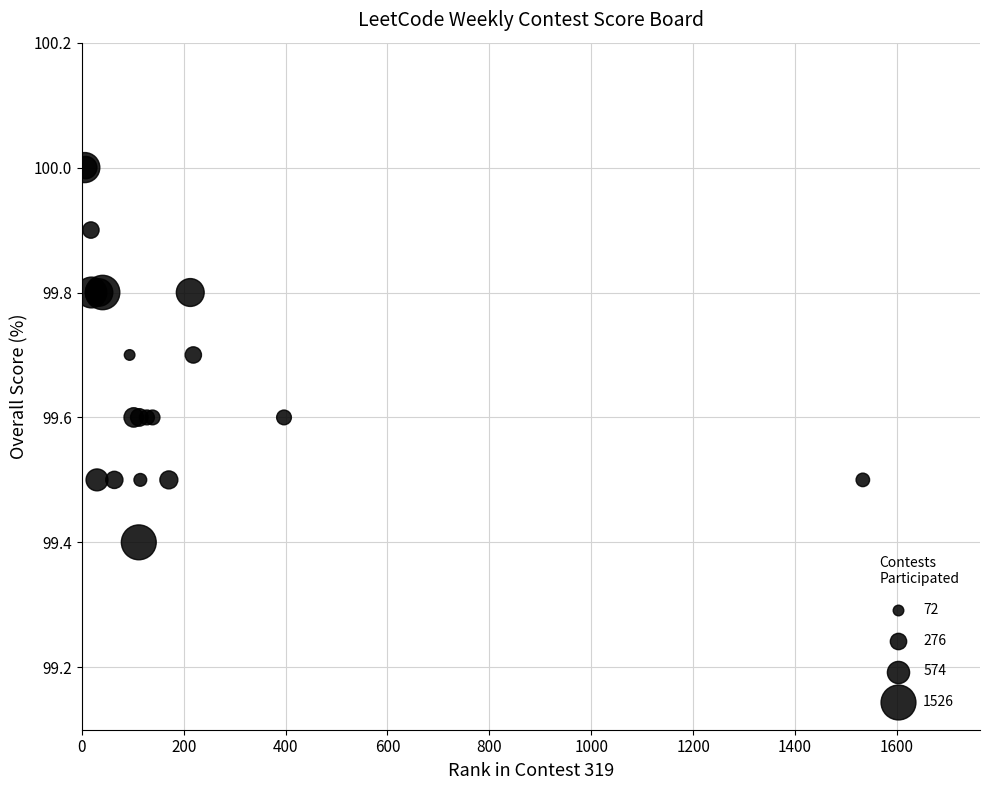

What Y value in the scatter plot is closest to 99?

99.4